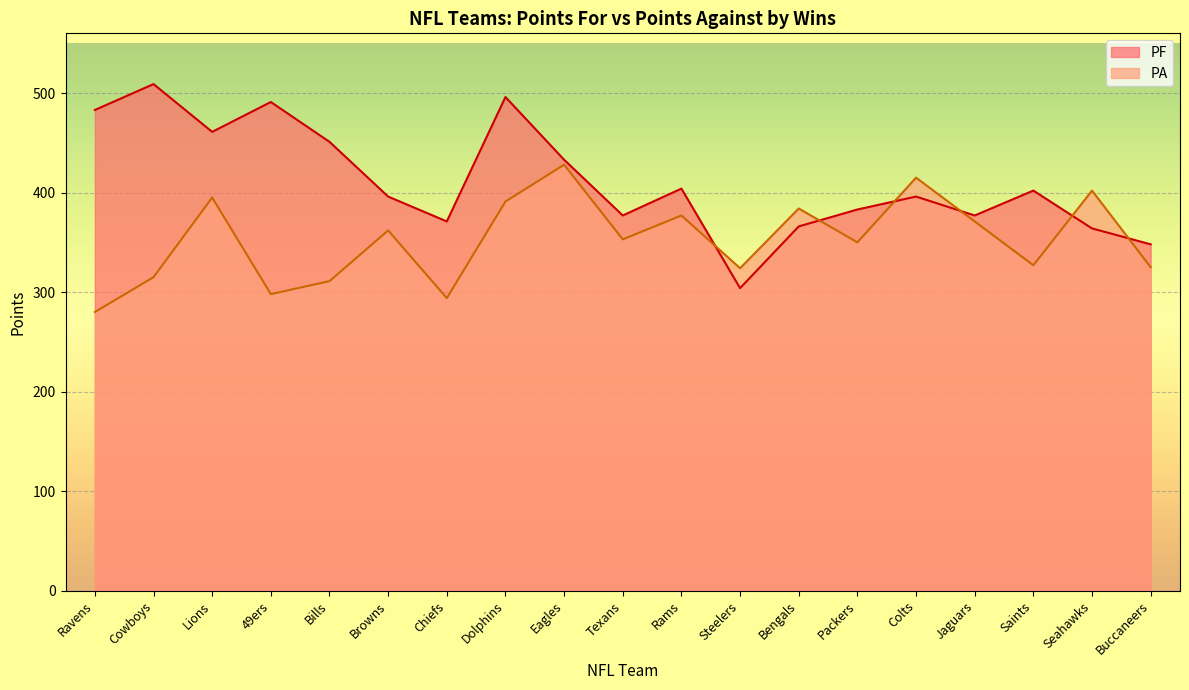

Between Rams and Saints, which series saw the biggest shift?

PA